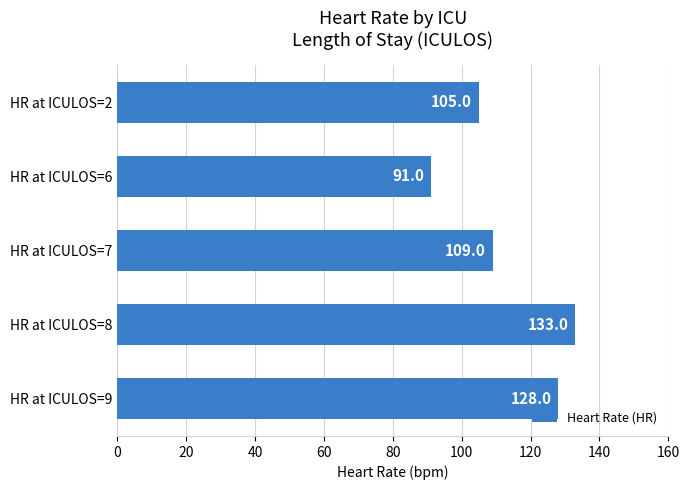

What is the smallest value displayed?

91